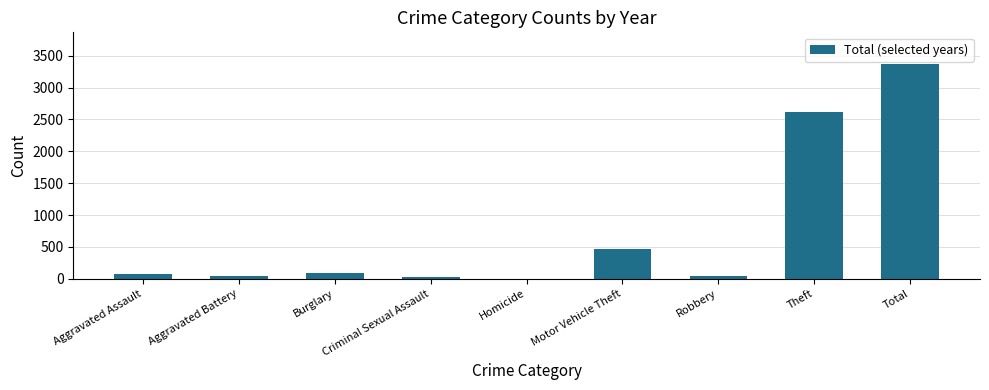

The chart shows a value of 1748 at Theft. True or false?

False